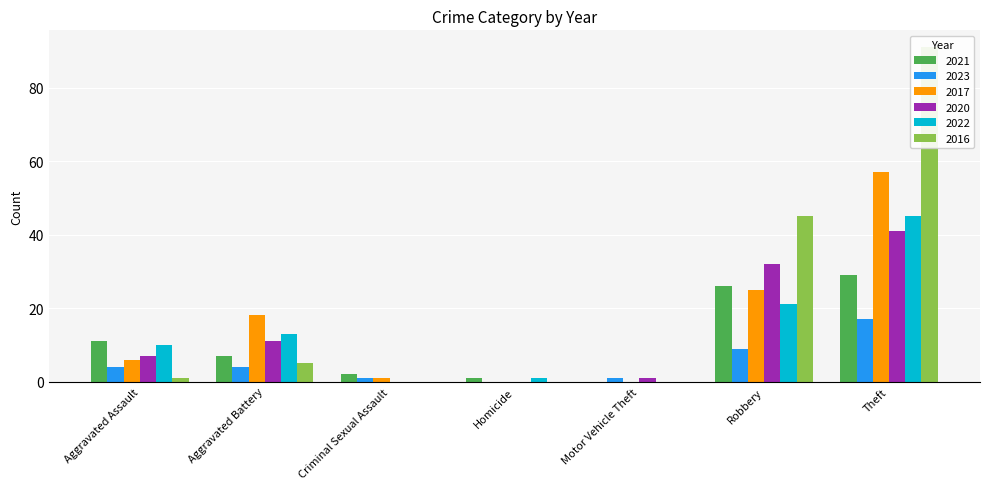

What is the total value across all series at Criminal Sexual Assault?

4